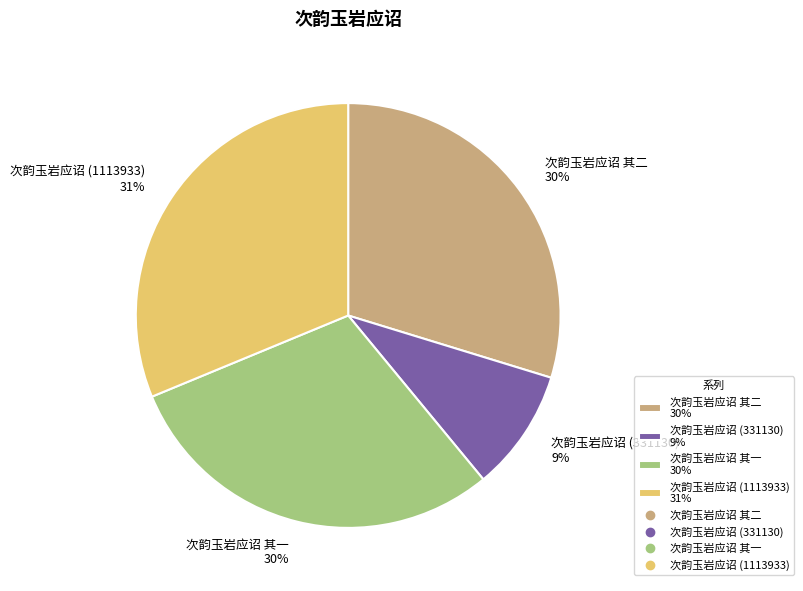

True or false: 次韵玉岩应诏 (1113933) accounts for 23% of the total.

False